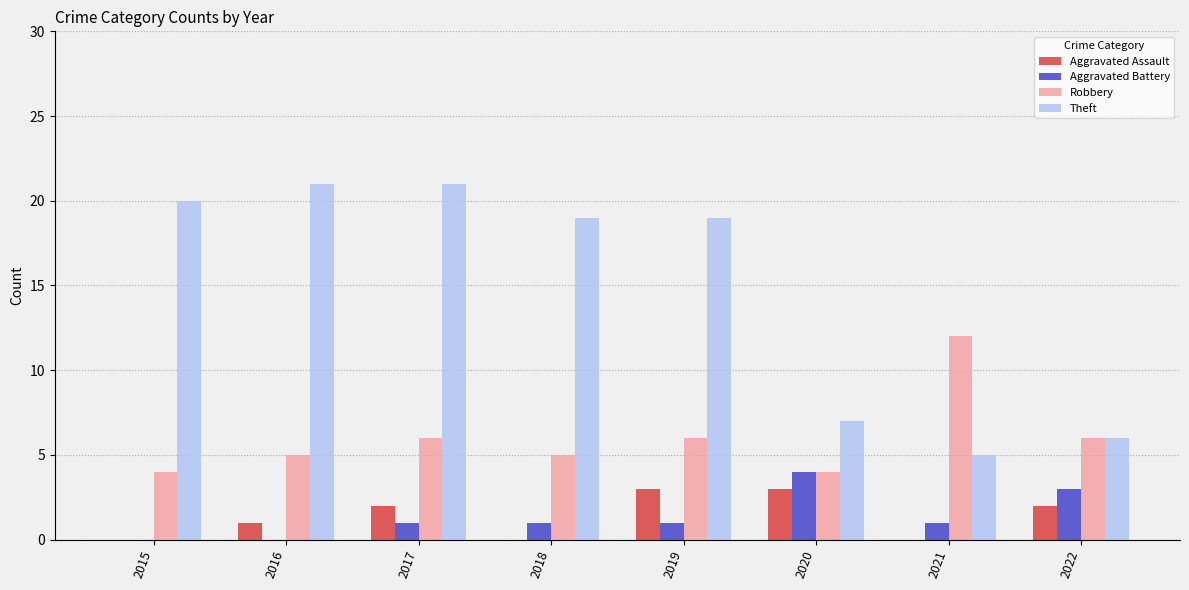

Is it true that Robbery equals 6 at 2017?

True